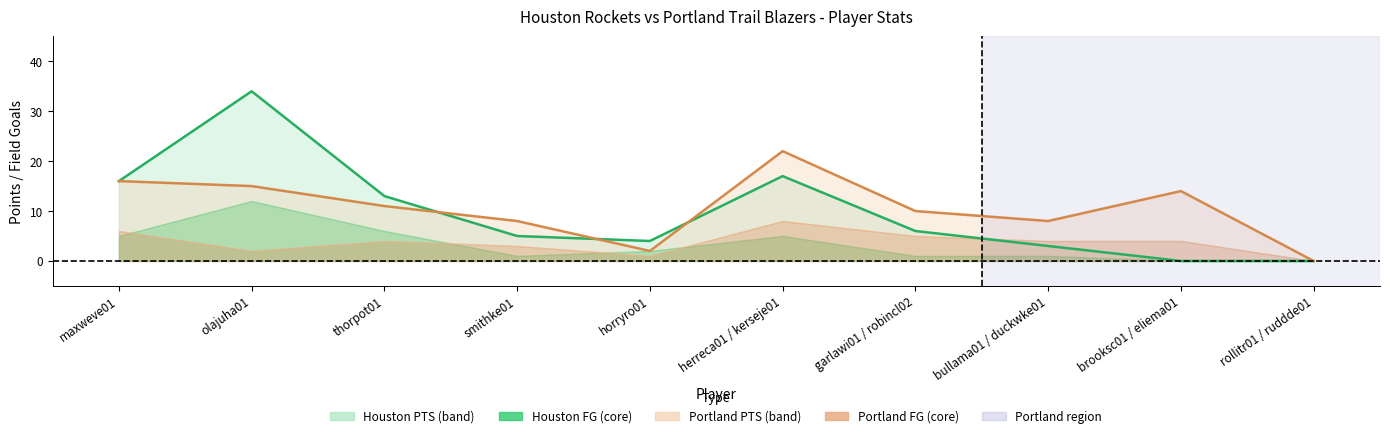

At which category does the chart reach its peak across all series?

olajuha01